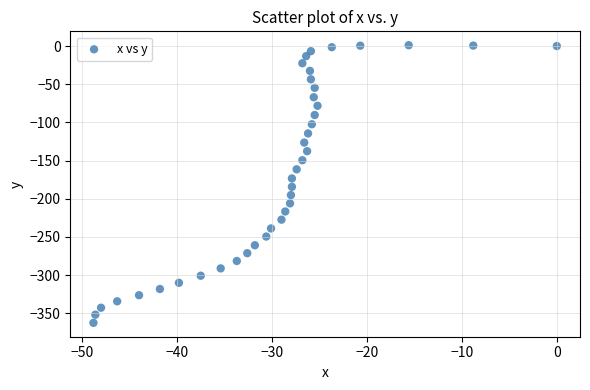

What is the range of X values (max minus min)?

48.8